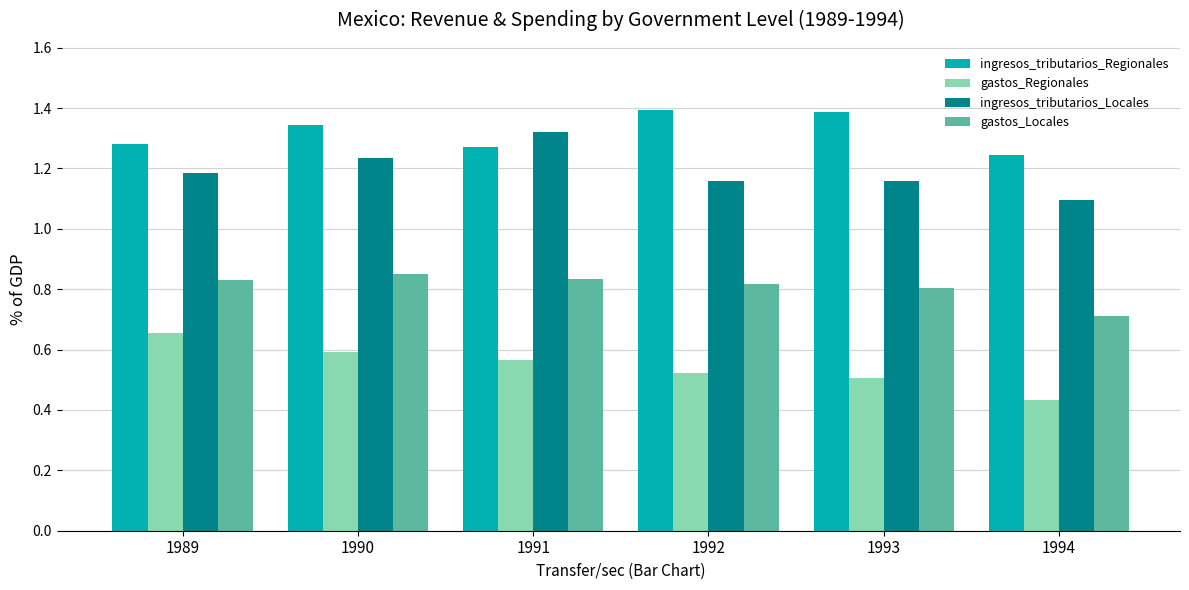

Count the ingresos_tributarios_Regionales values in the range 1 to 2.

6